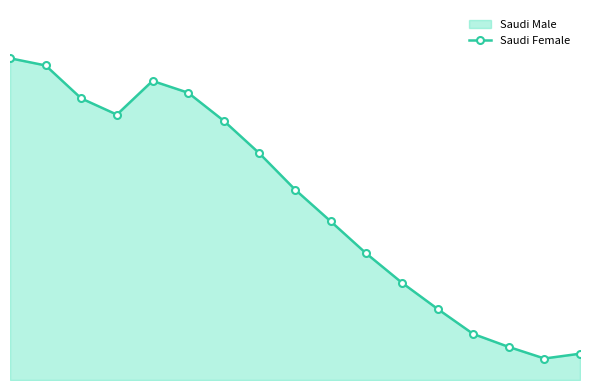

The chart shows a value of 2052314 at 4. True or false?

True